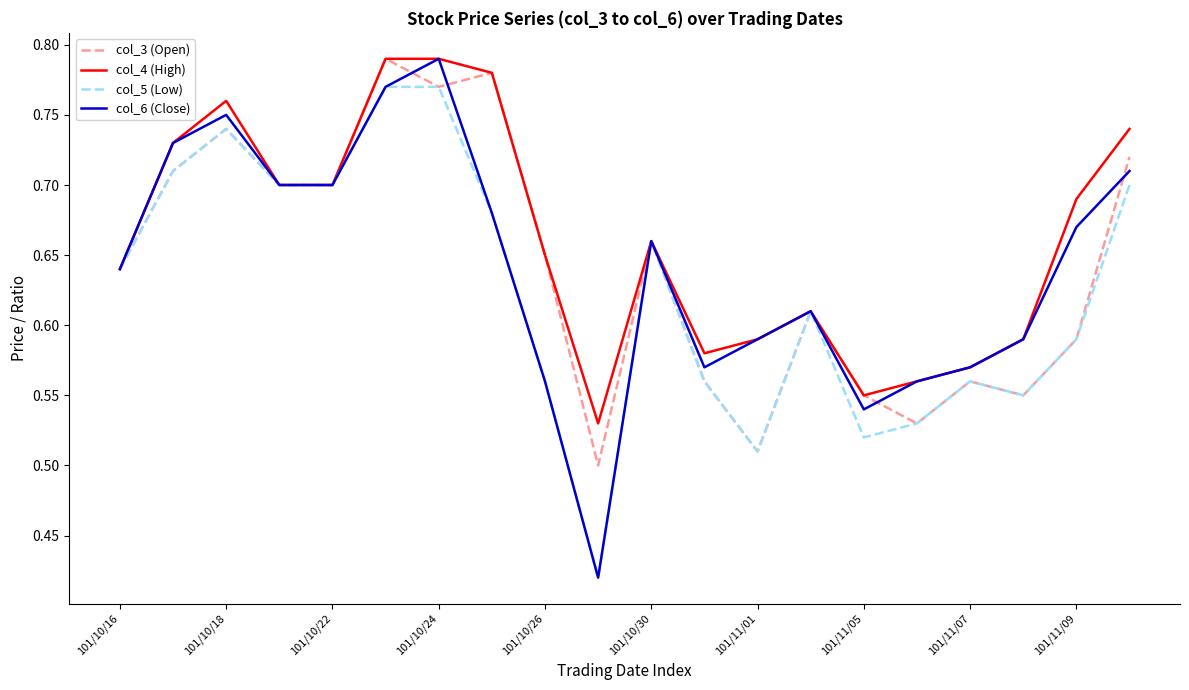

Which series has the largest range (max minus min)?

col_6 (Close)